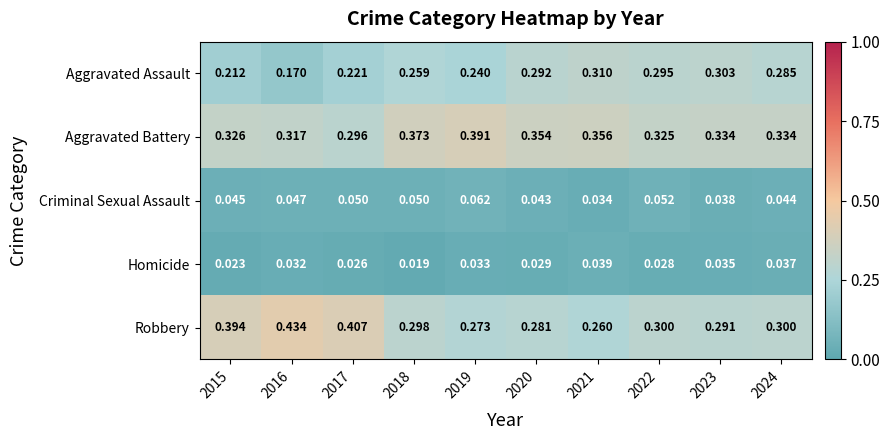

Which series has the widest spread of values?

Robbery